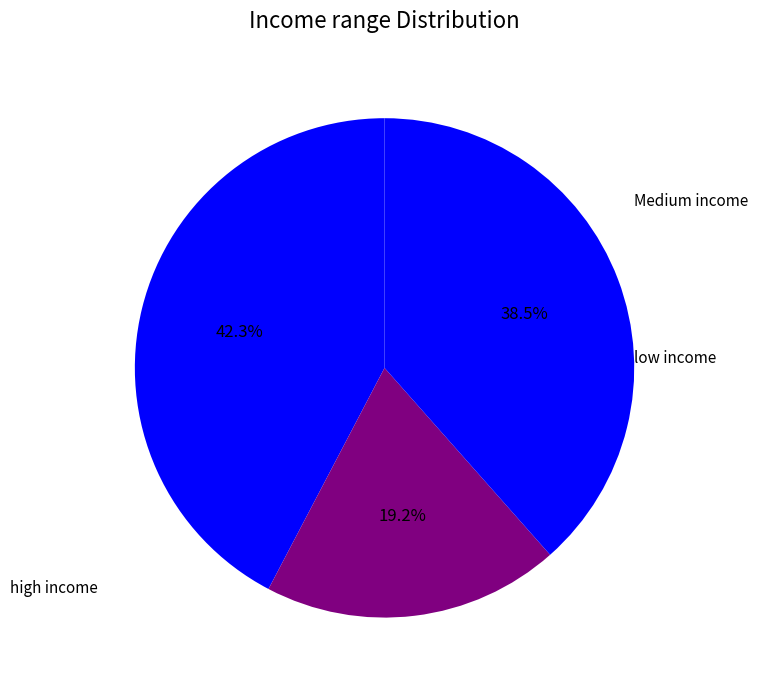

How many slices are in this pie chart?

3